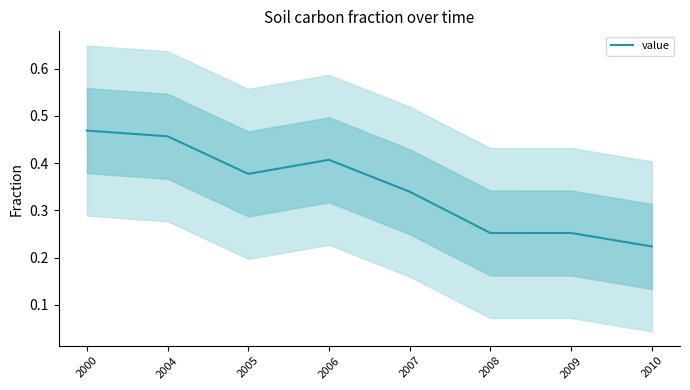

Rank the categories by value from lowest to highest.

2010, 2008, 2009, 2007, 2005, 2006, 2004, 2000